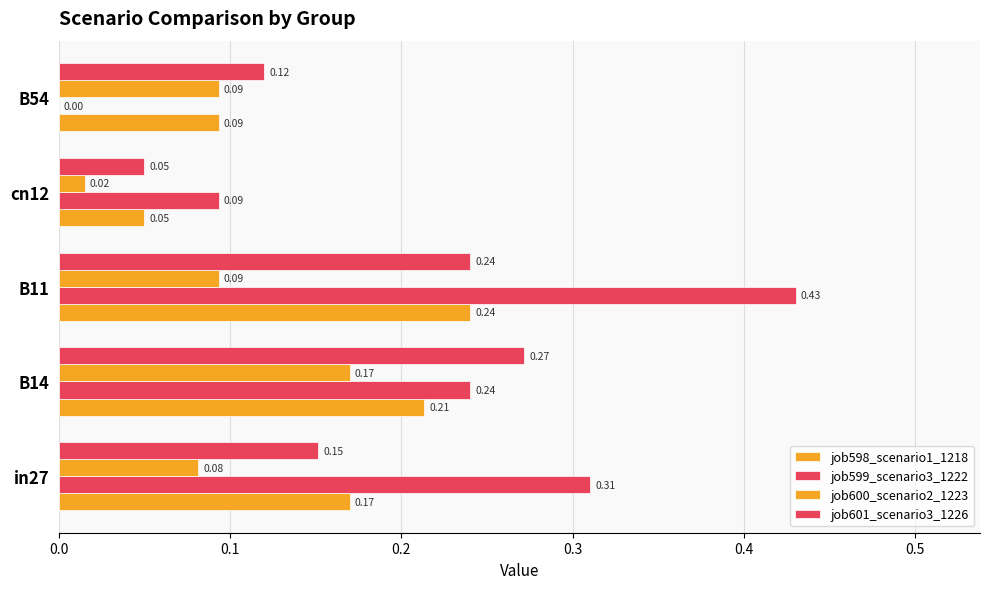

How many series are shown in this chart?

4